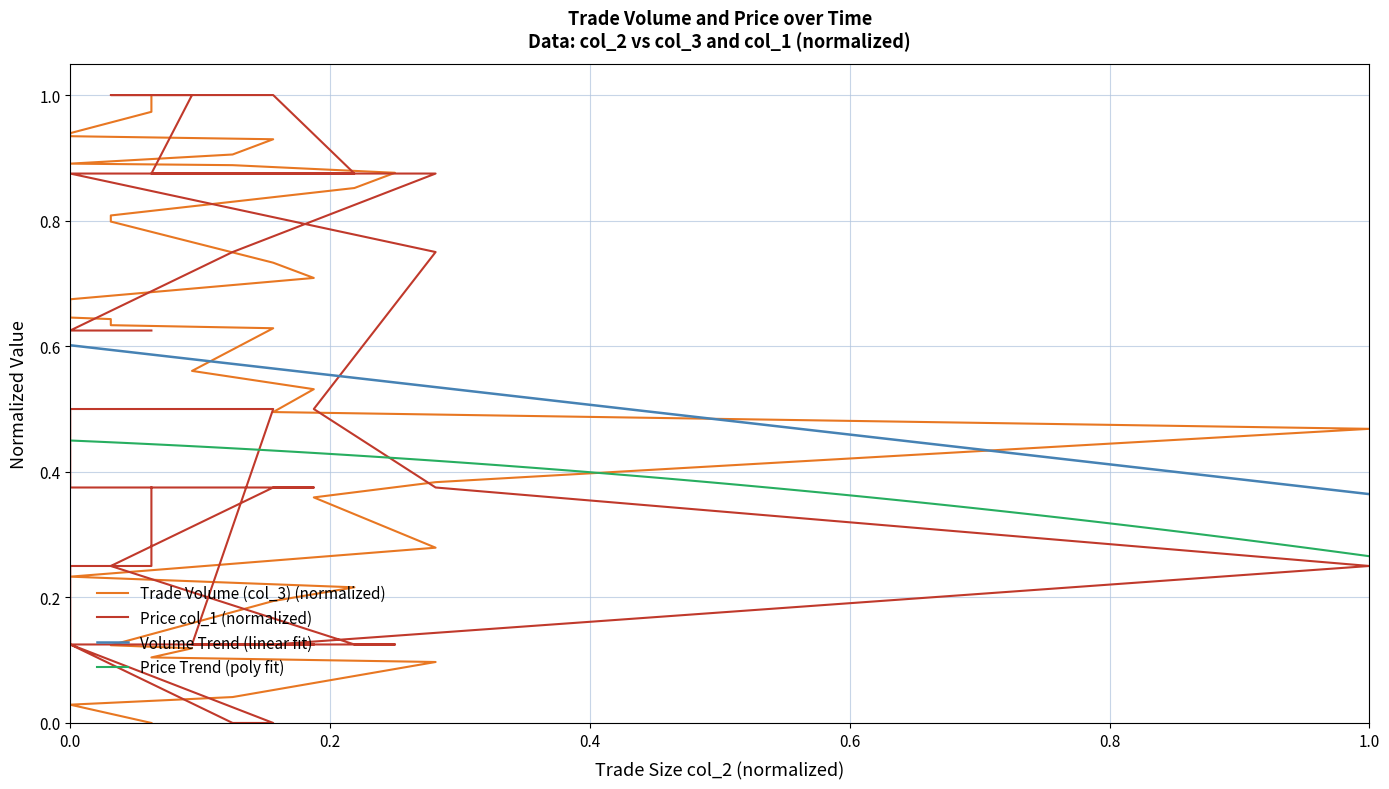

How many positive values does the Price col_1 series have?

38